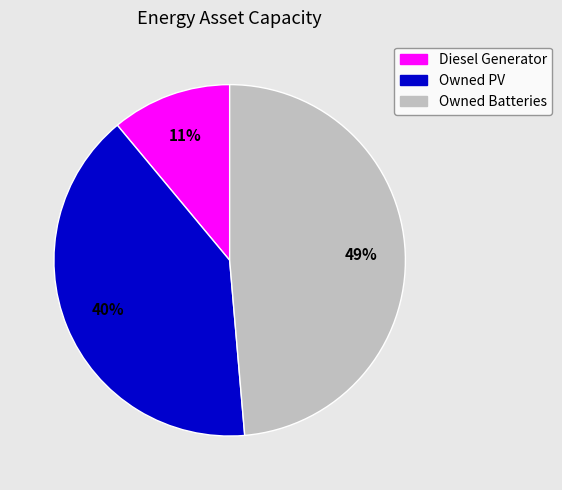

To the nearest percent, what is the difference between the Diesel Generator and Owned PV slice percentages?

29%